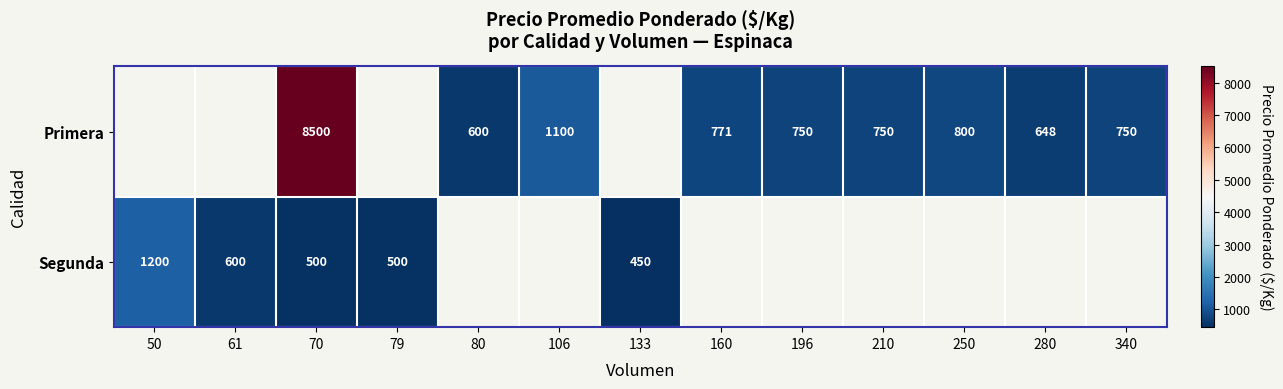

The value of Primera at 70 is 8500. True or false?

True